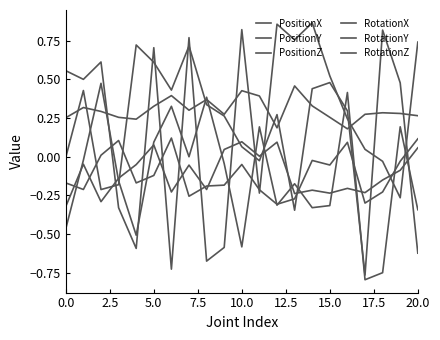

At how many categories does at least one series exceed 0?

21